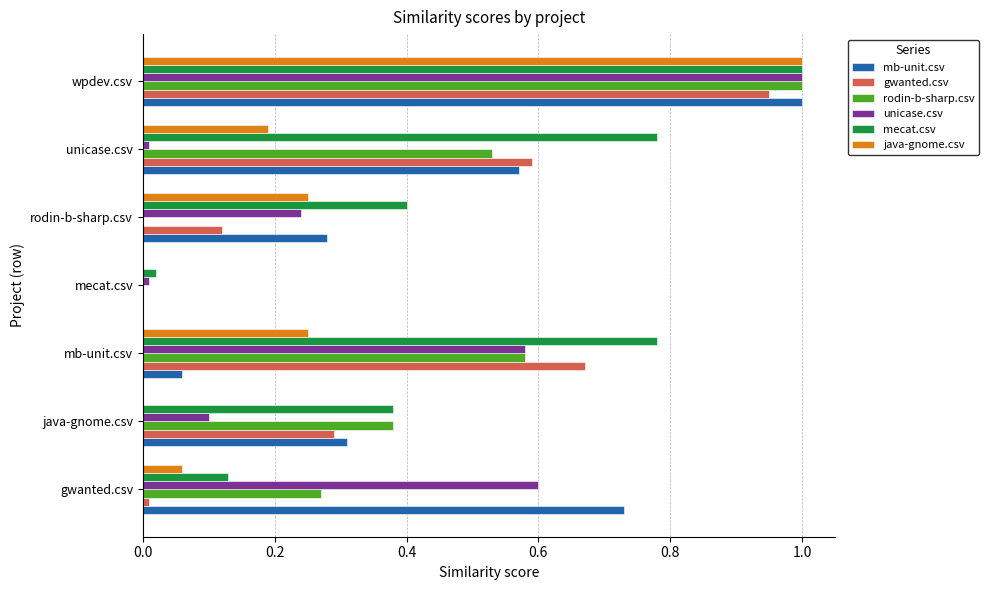

Which label corresponds to the largest value in the chart?

wpdev.csv